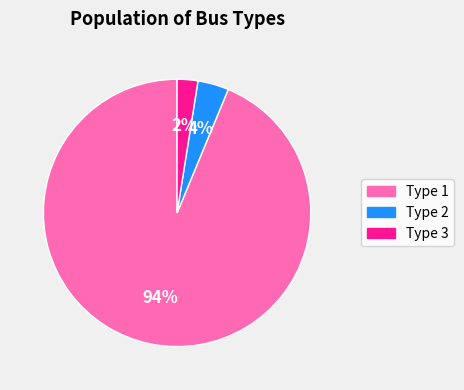

Which category has the biggest portion of the pie?

Type 1